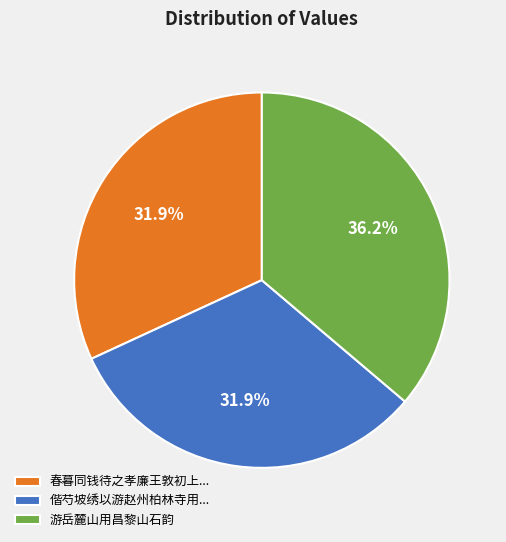

How much of the chart is everything except 春暮同钱待之孝廉王敦初上...?

68.1%